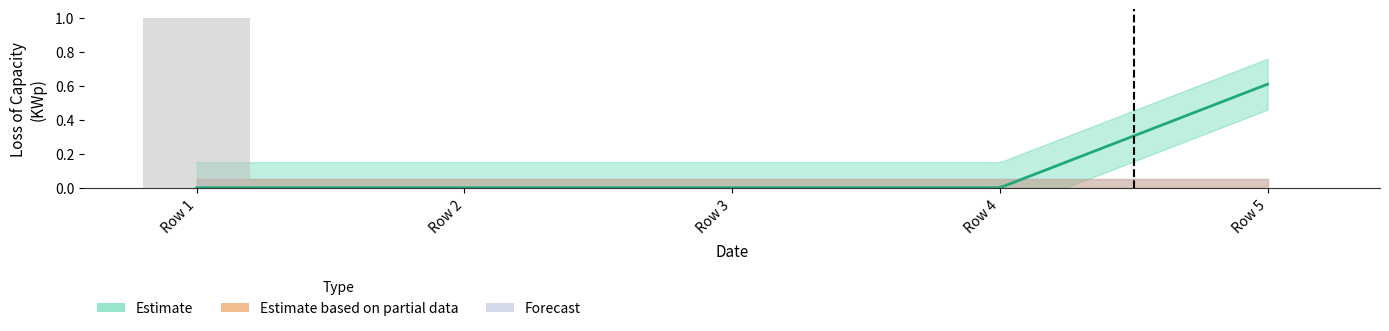

Reading left to right, extract all data points from this chart.

Estimate: 0.0	0.0	0.0	0.0	0.6
Estimate based on partial data: 0.0	0.0	0.0	0.0	0.0
Forecast: 0.0	0.0	0.0	0.0	0.0